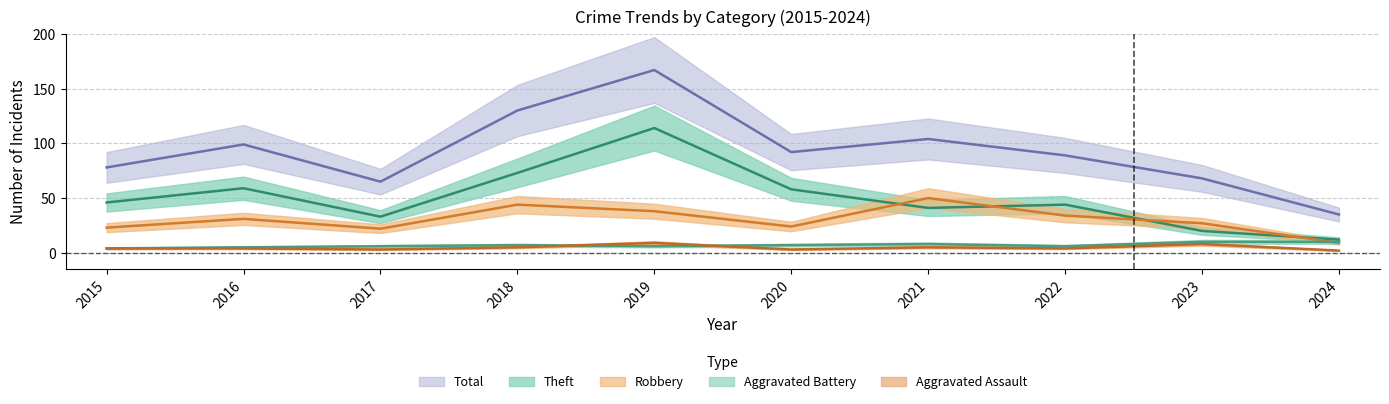

How many values in the Theft series exceed 46?

4